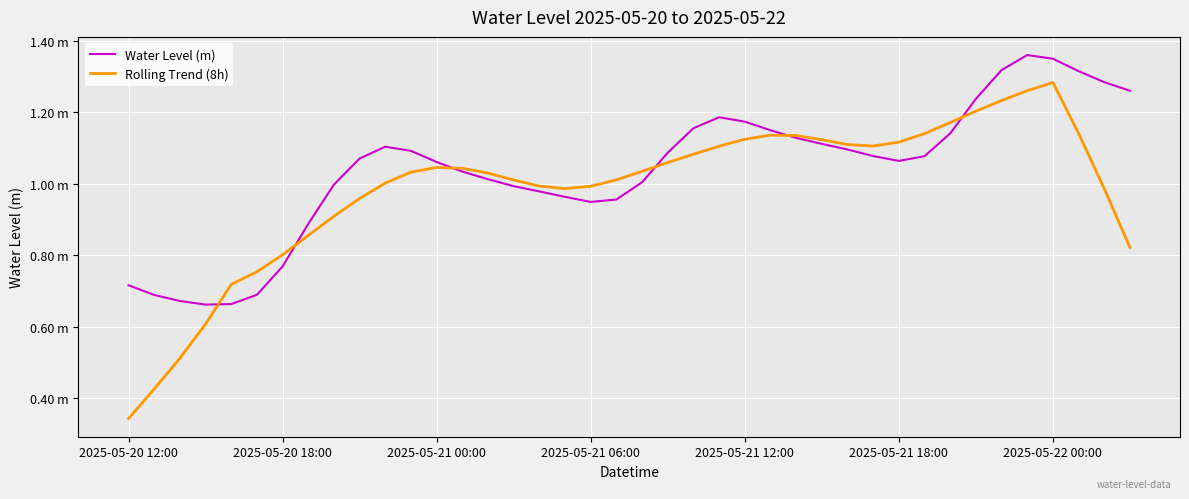

Does the chart have visible grid lines?

Yes